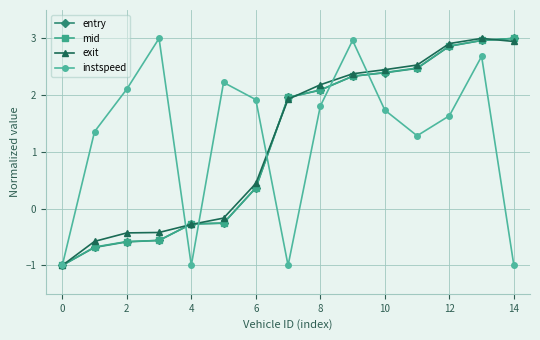

What is the greatest value displayed?

3.0